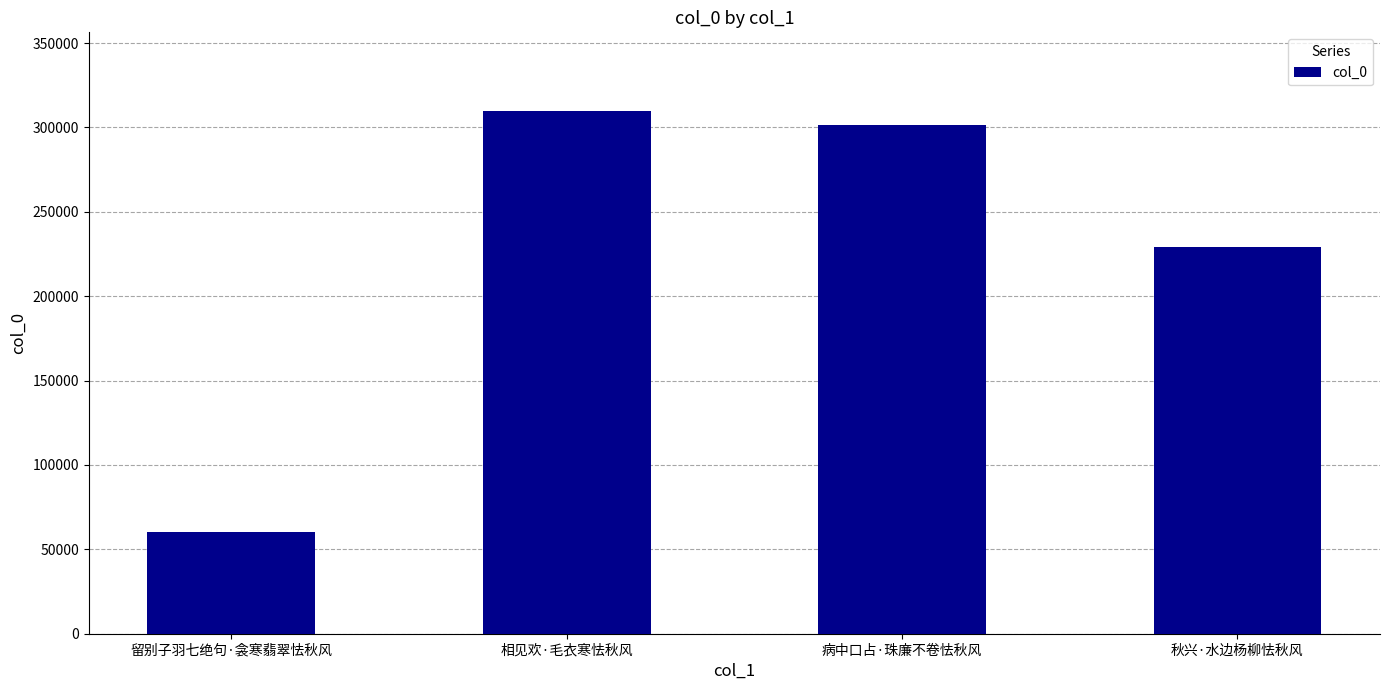

How many categories are shown in the chart?

4